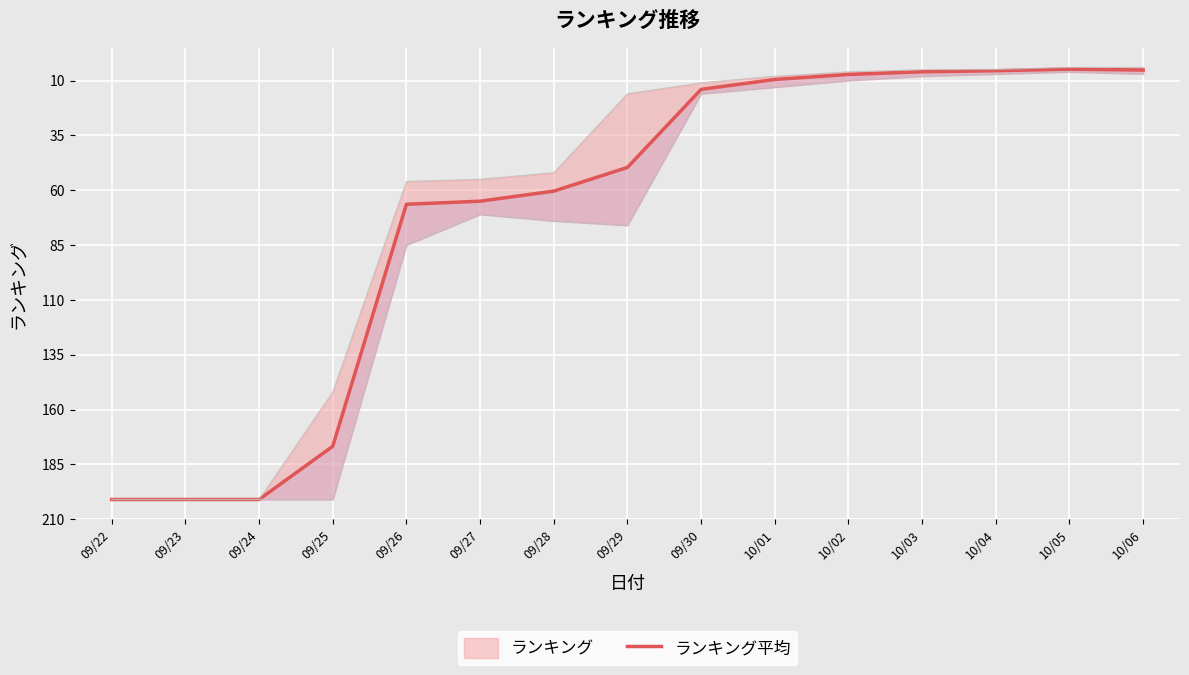

What is the value of the 8th point from the left?

160.4